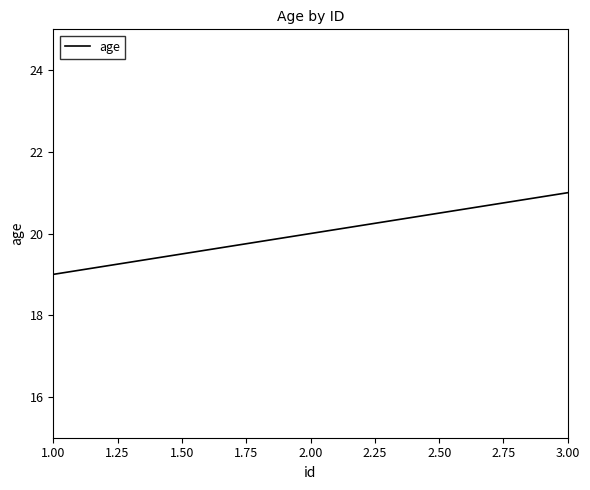

How many distinct data groups are displayed?

1